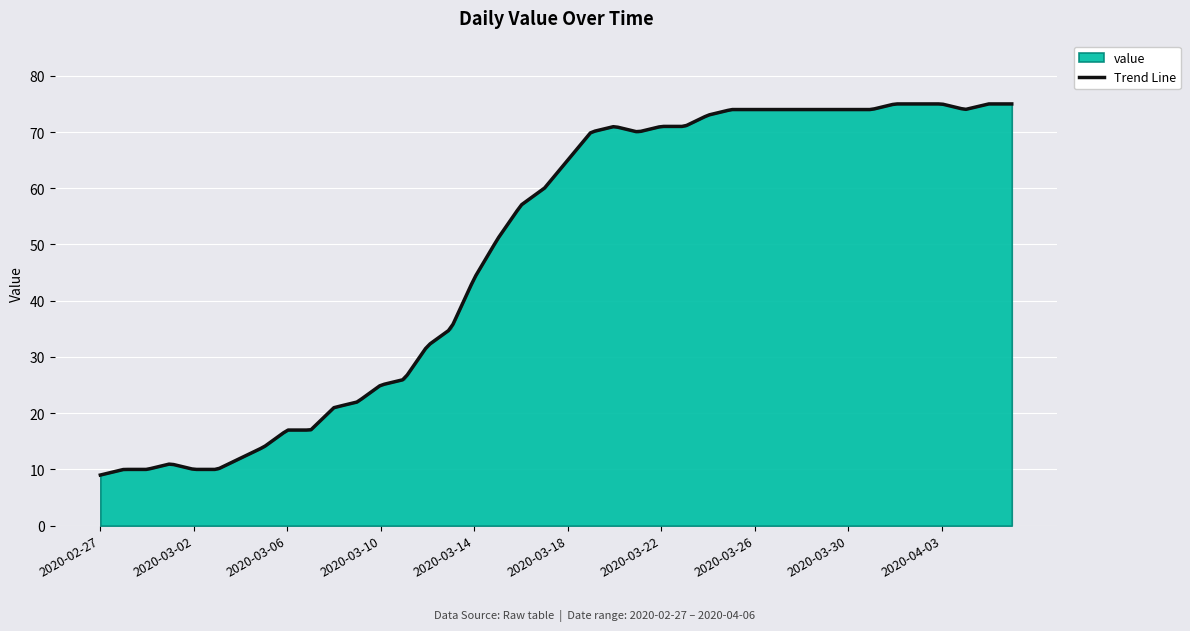

How many lines are shown in the chart?

1